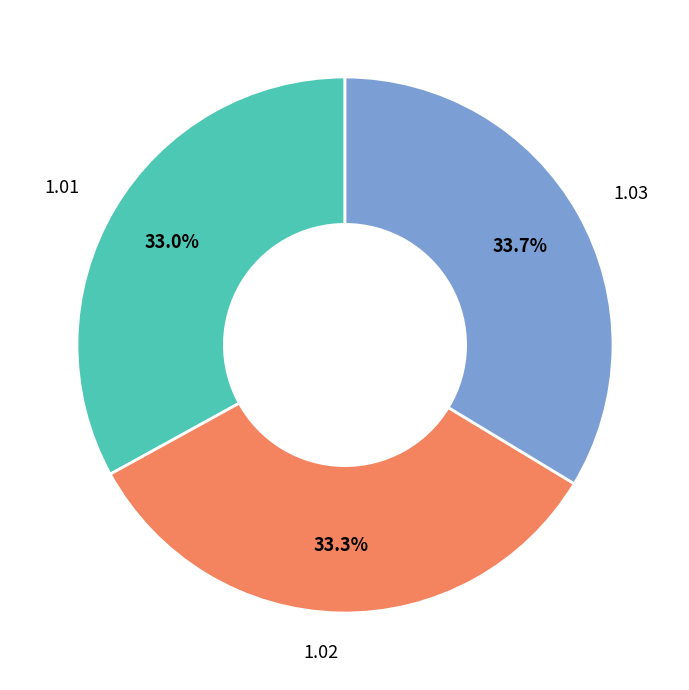

Does any single category account for the majority?

No